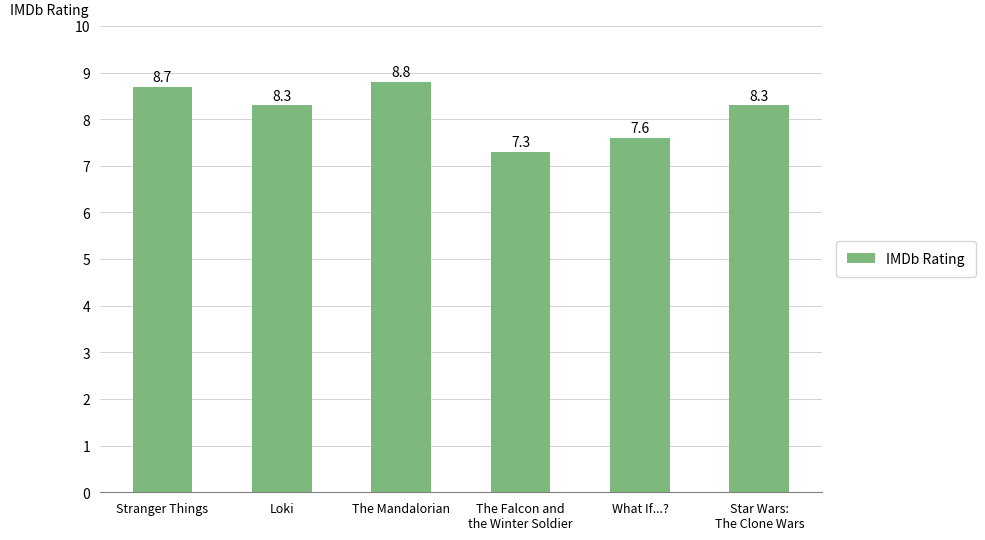

What position from the left is Star Wars:
The Clone Wars?

6